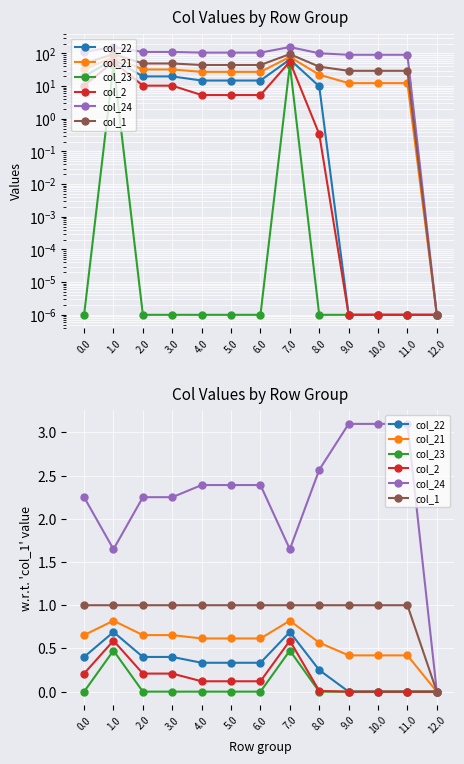

List the labels in order of col_2 value, smallest first.

9.0, 10.0, 11.0, 12.0, 8.0, 4.0, 5.0, 6.0, 0.0, 2.0, 3.0, 1.0, 7.0